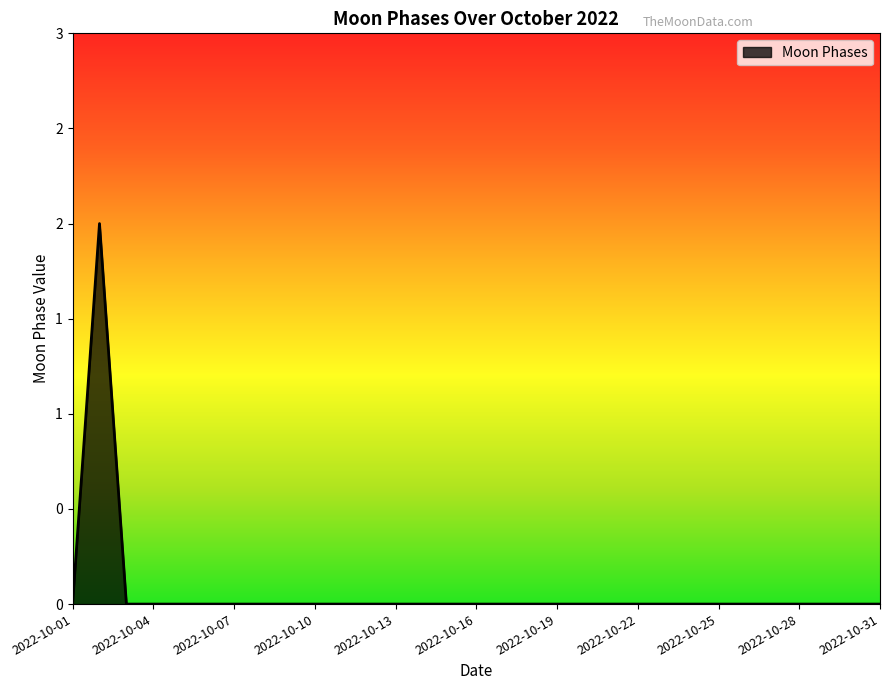

Which category has the lowest value across all series?

2022-10-01